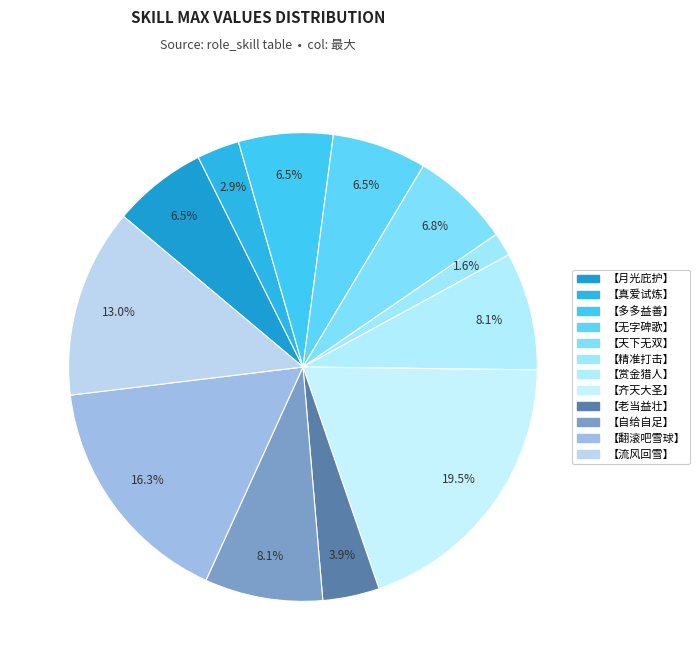

To the nearest percent, what is the average slice percentage?

8%